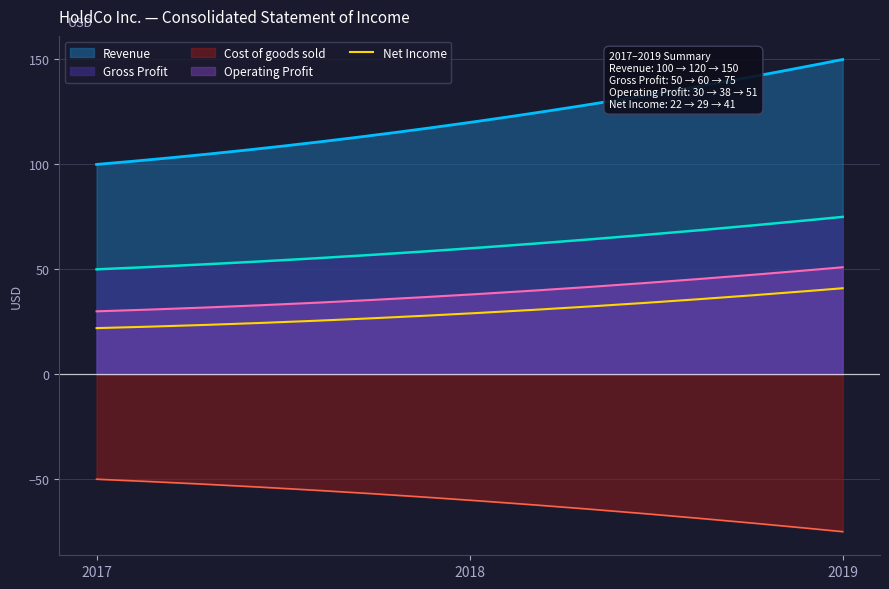

Which series has the largest range (max minus min)?

Revenue